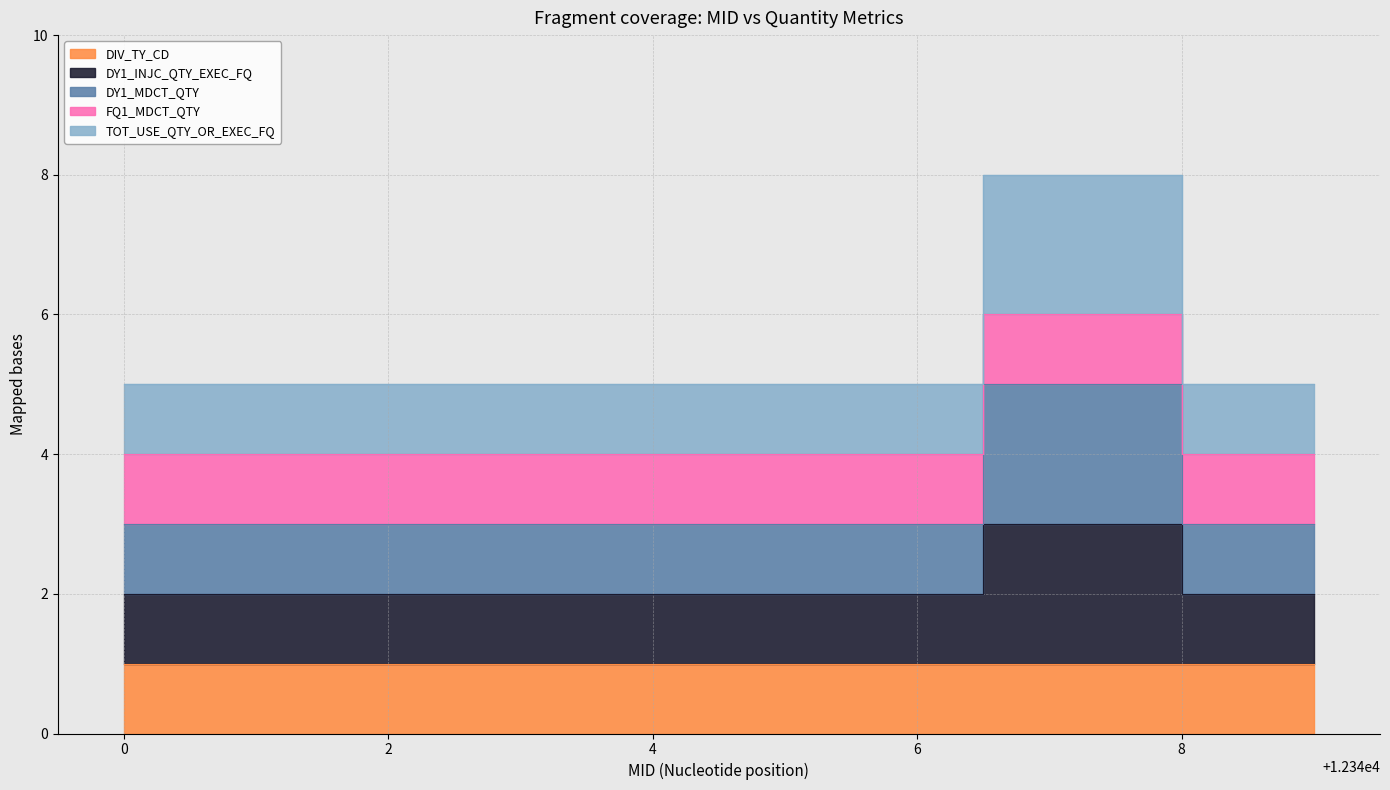

The value of DY1_INJC_QTY_EXEC_FQ at 0 is 5. True or false?

False